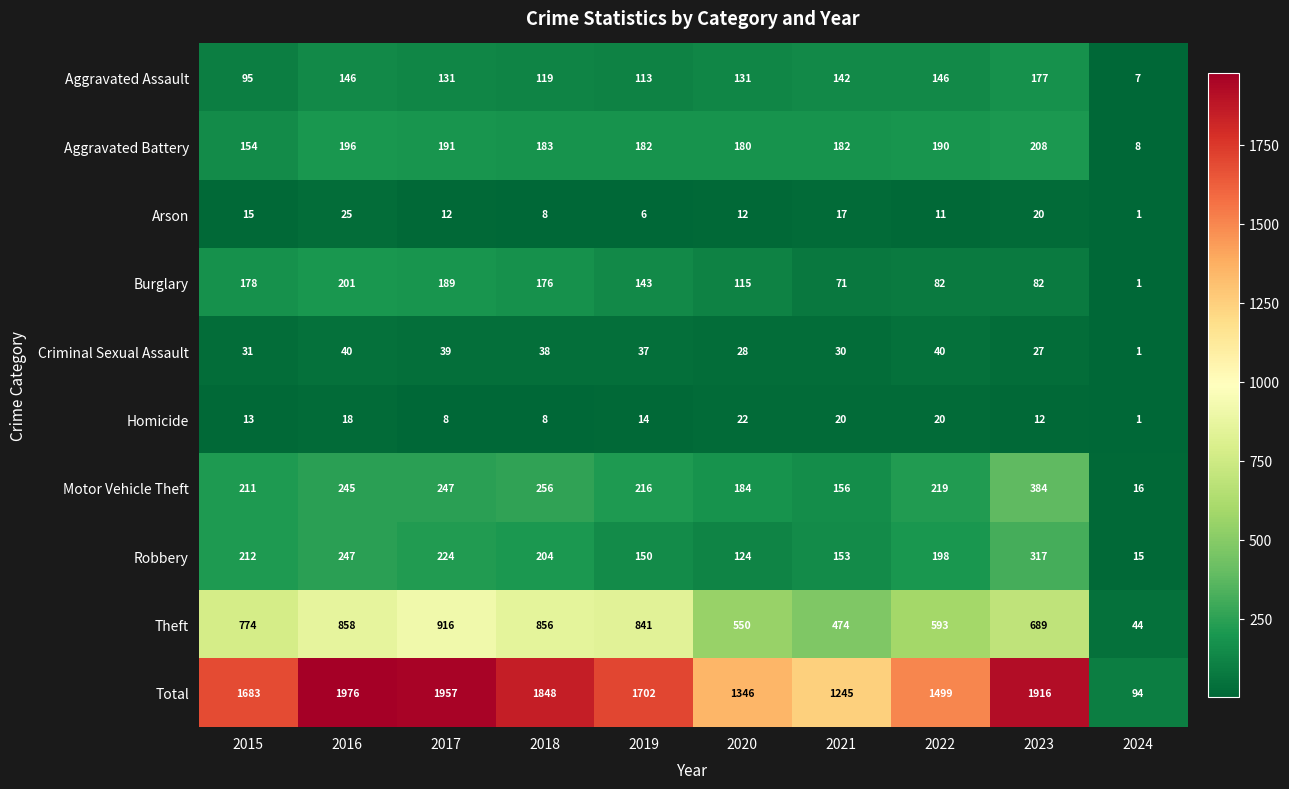

Which category has the highest value across all series?

2016